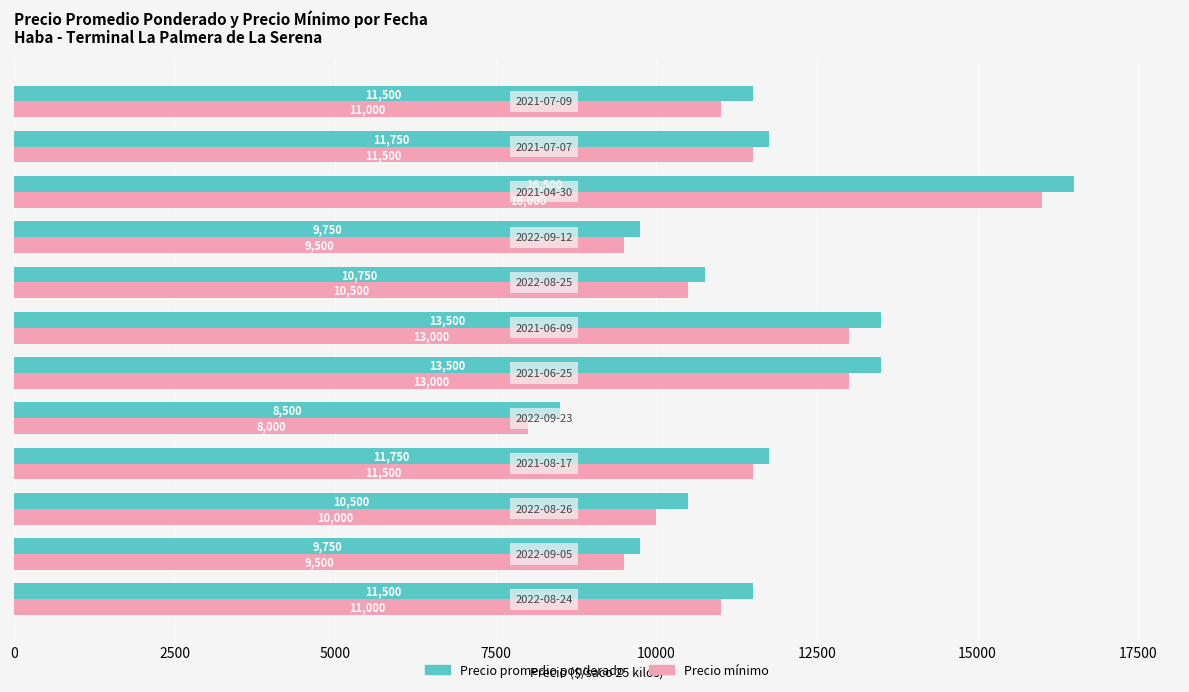

What is the maximum value shown in the chart?

16500